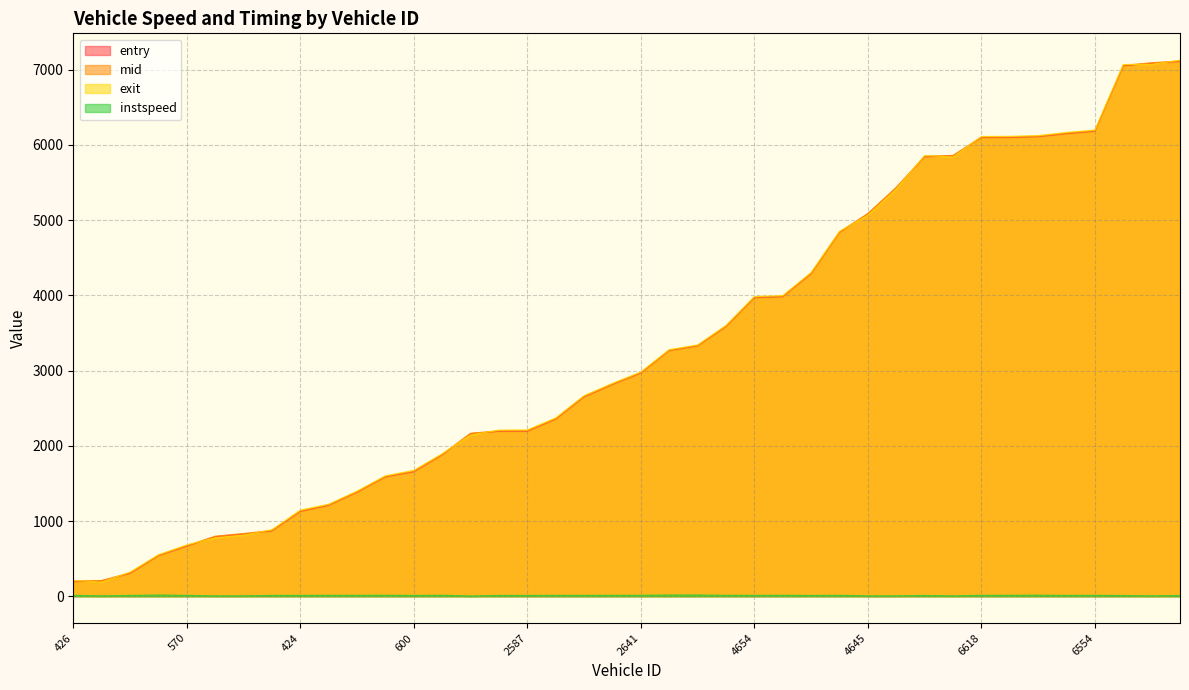

The exit series shows 1398.2 at 533. True or false?

True